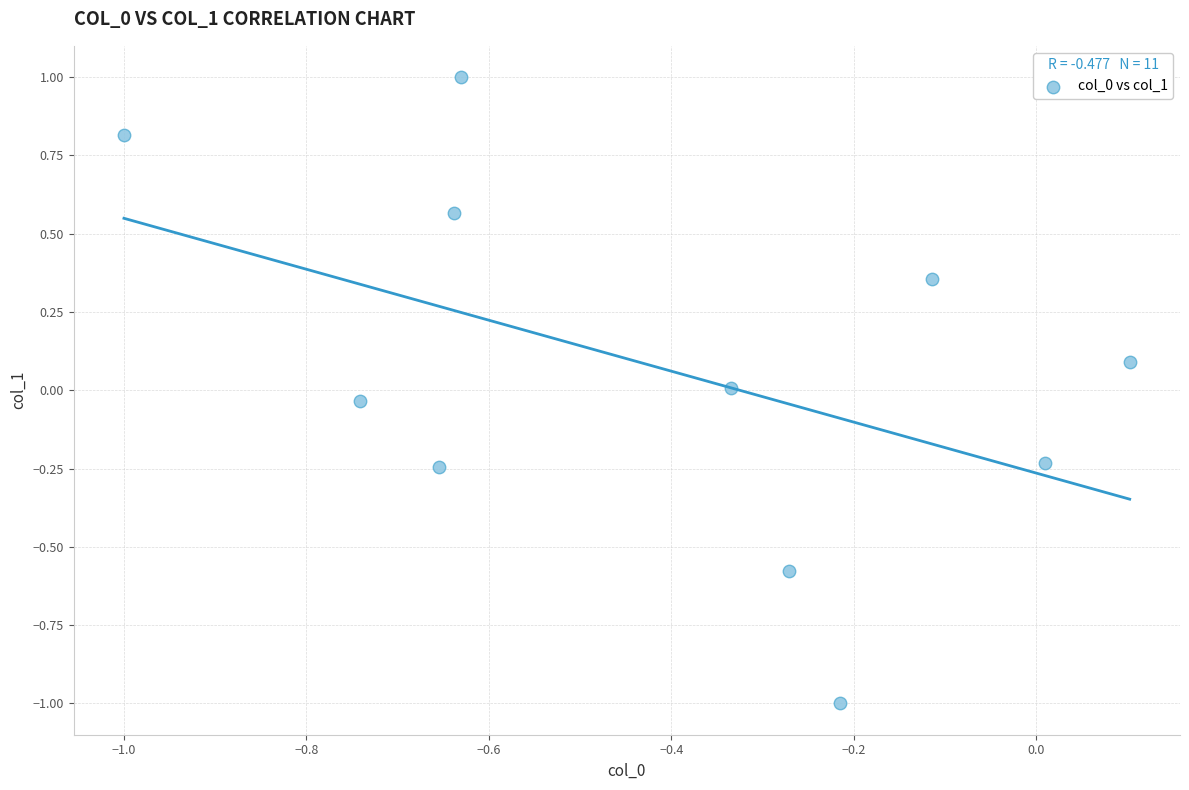

What is the average X value?

-0.4